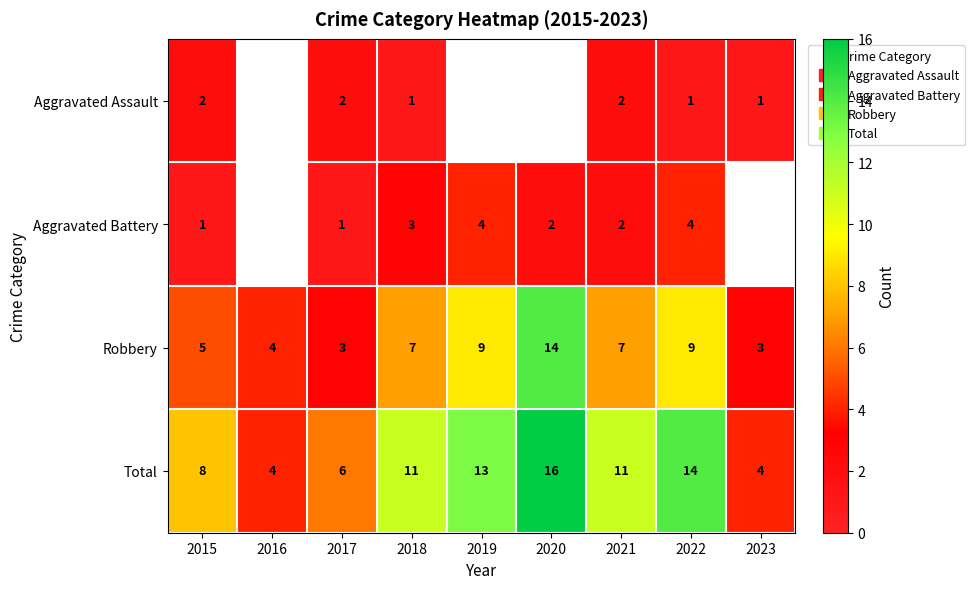

What is the smallest value displayed?

1.0